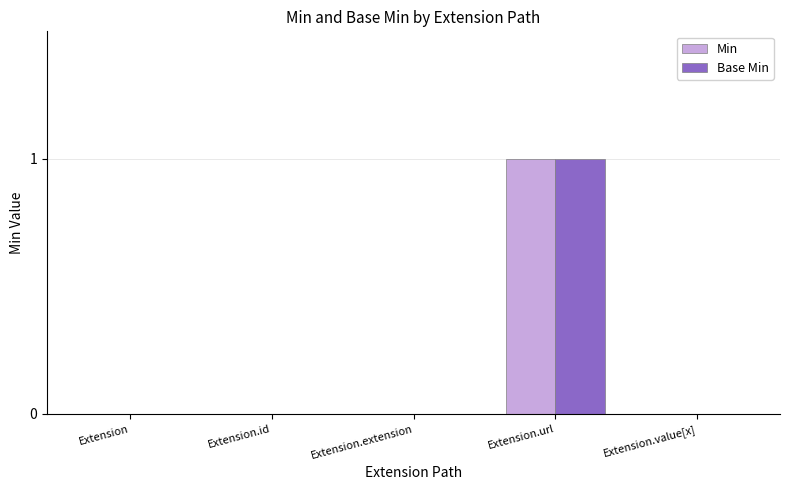

True or false: Base Min has a value of 1 at Extension.value[x].

False